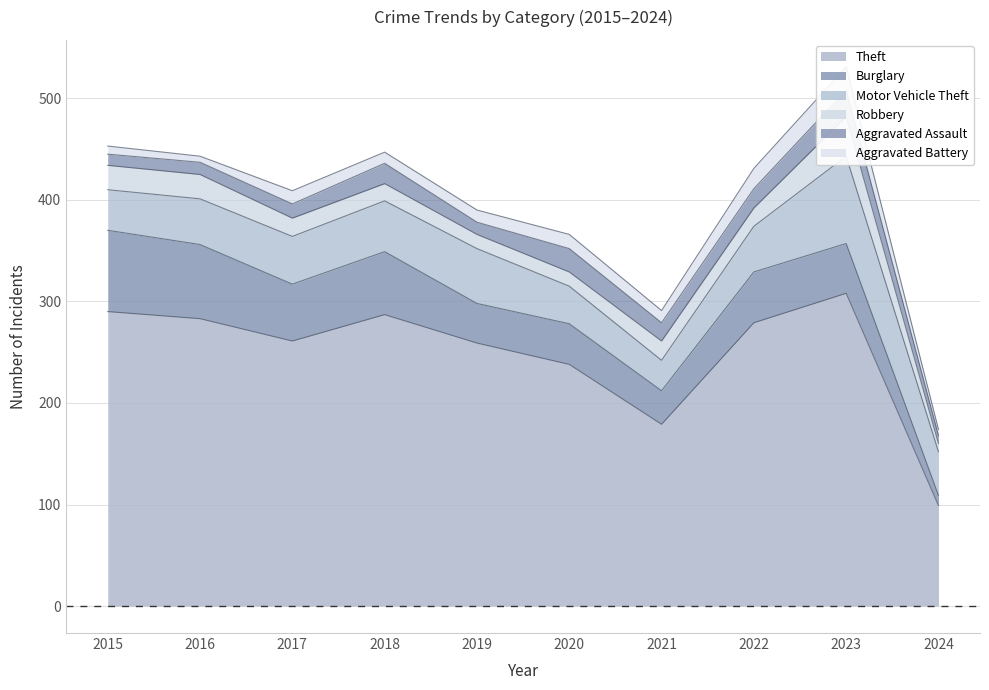

True or false: Motor Vehicle Theft and Aggravated Assault cross at least once.

False